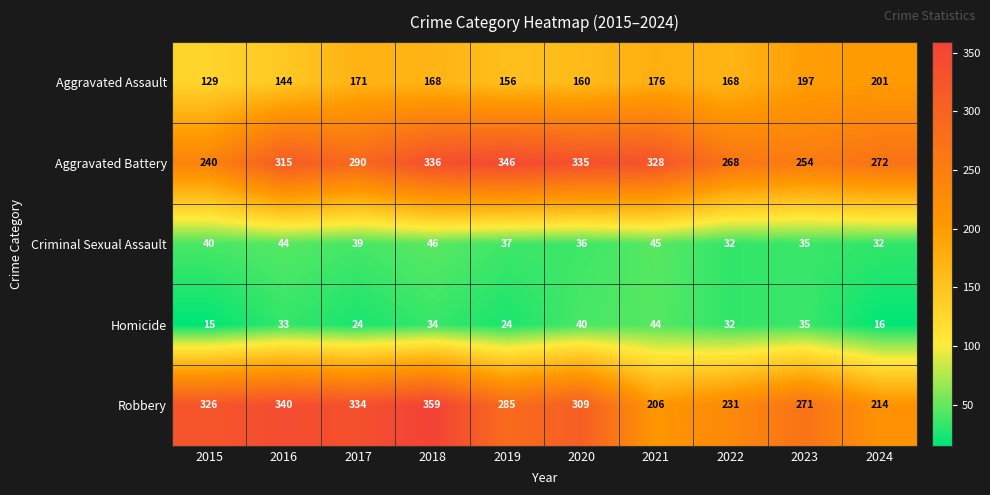

Which series has the largest range (max minus min)?

Robbery